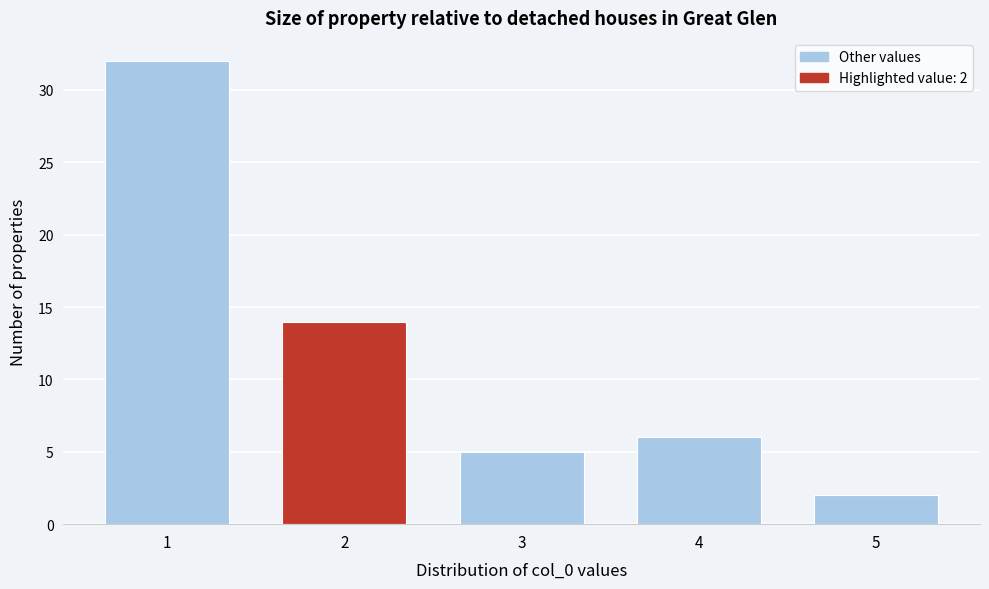

Reading left to right, what are all the values shown in this chart?

1=32	2=14	3=5	4=6	5=2